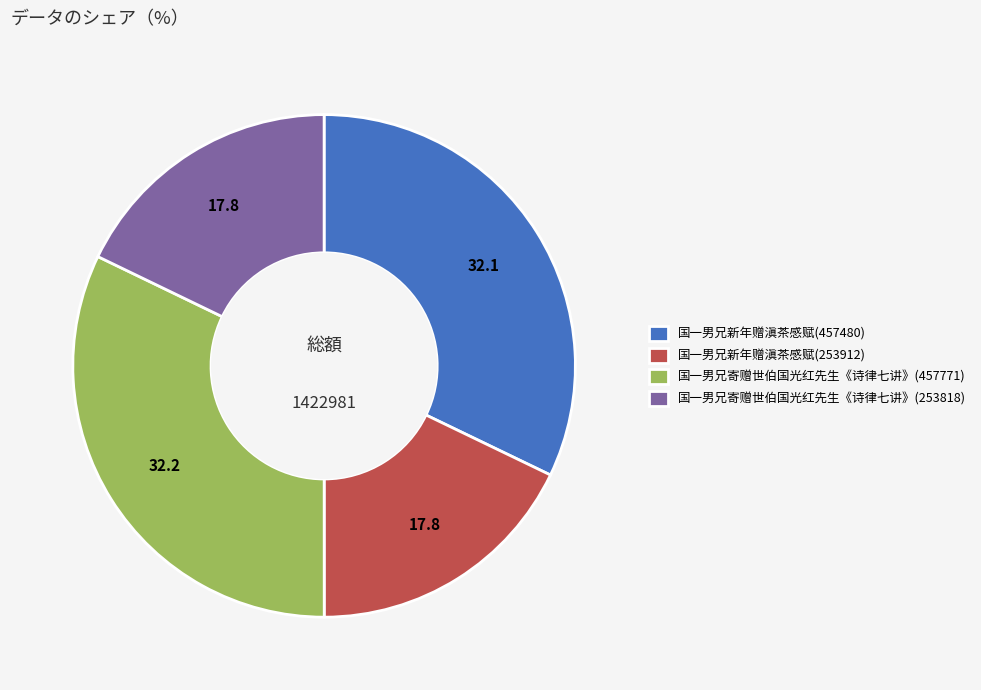

Is there a majority slice in this chart?

No